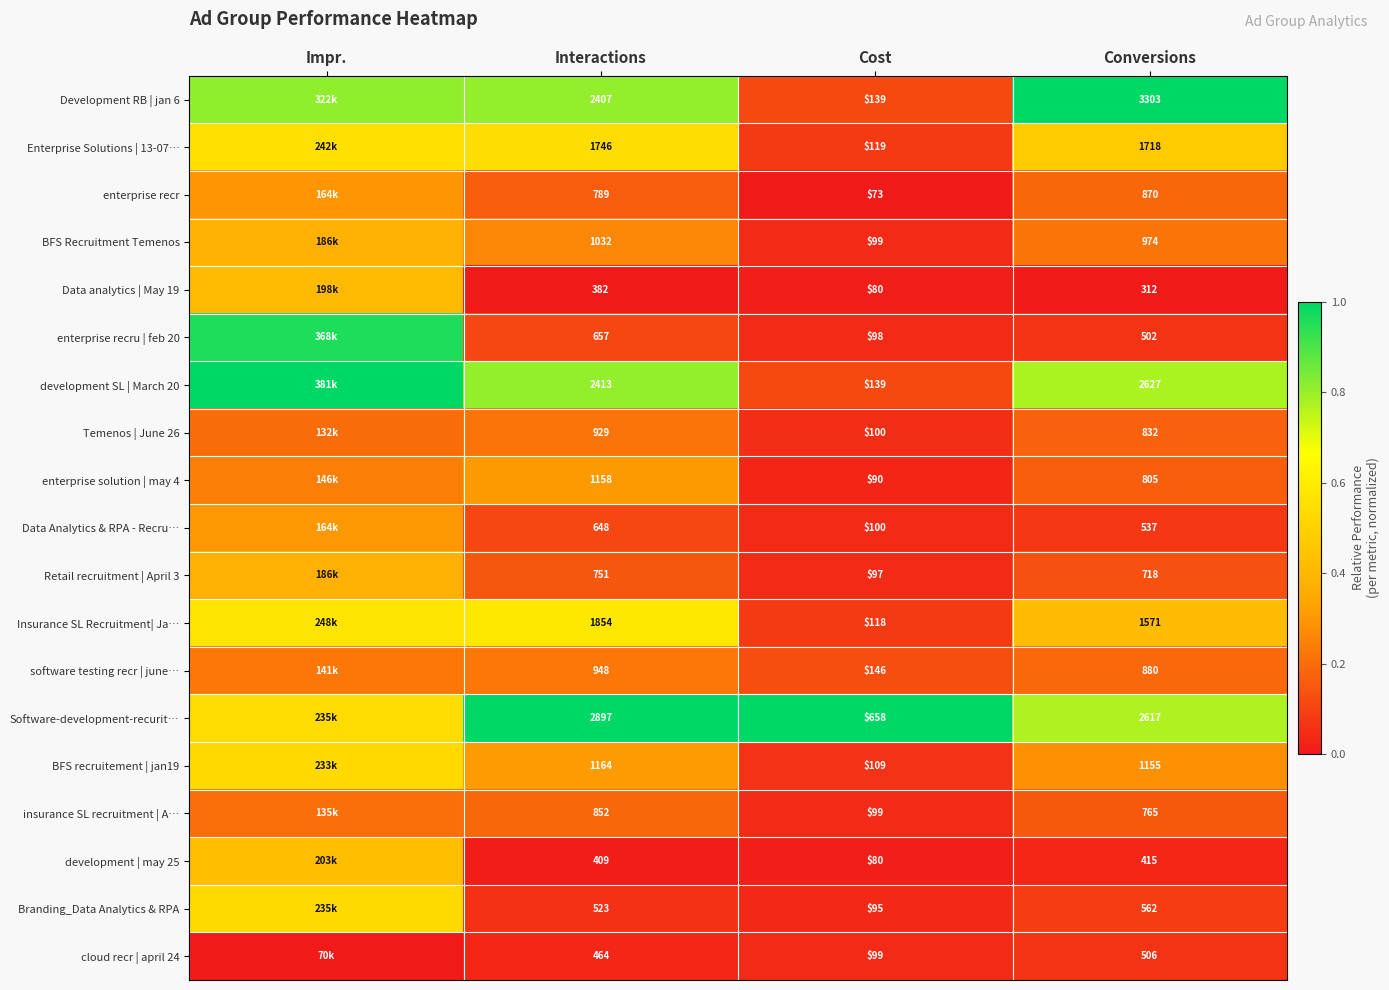

Is the value of Data analytics | May 19 at Conversions greater than the value of development | may 25 at Interactions?

No